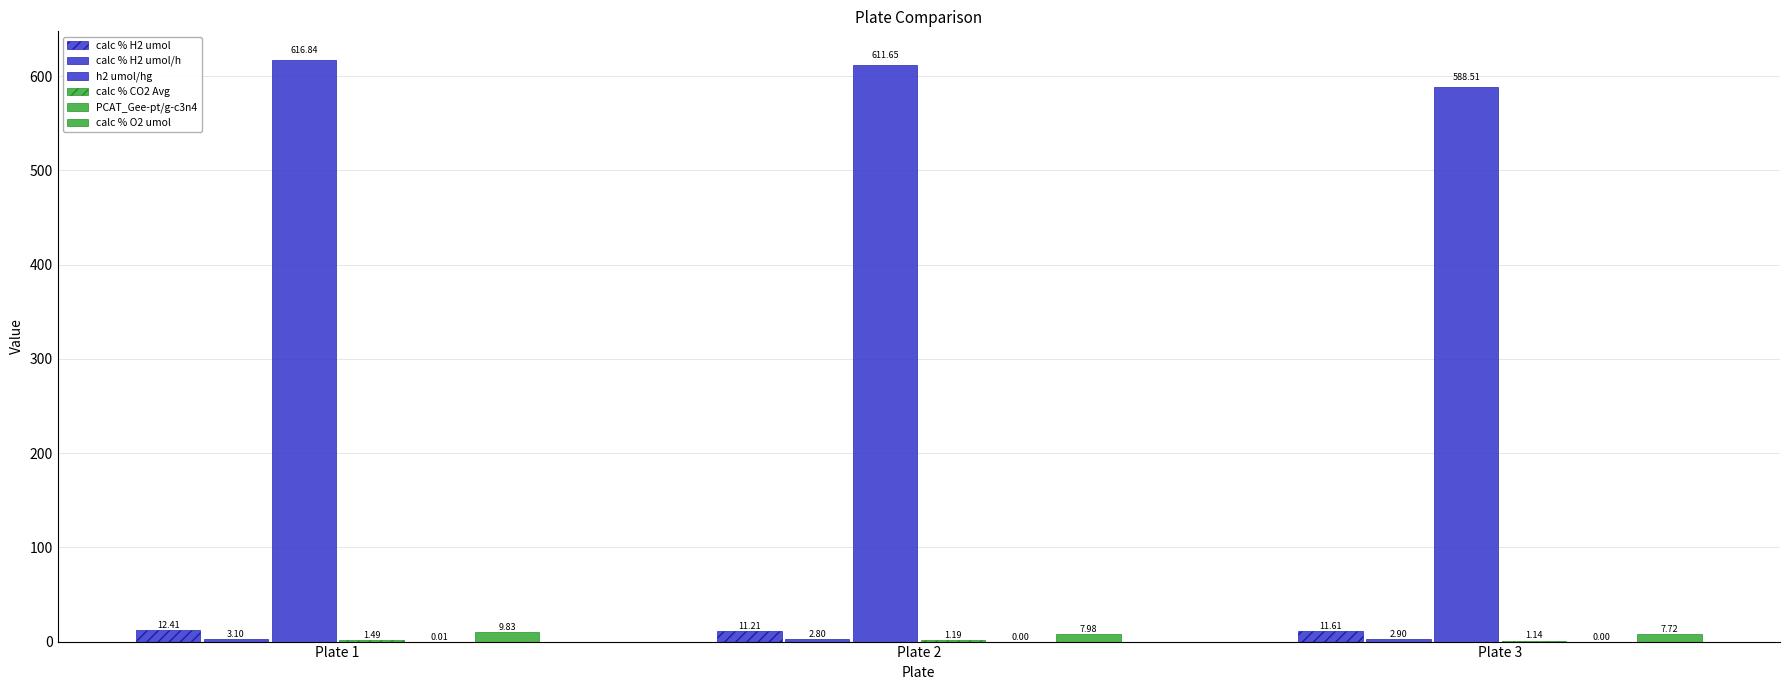

Which series has the largest range (max minus min)?

h2 umol/hg